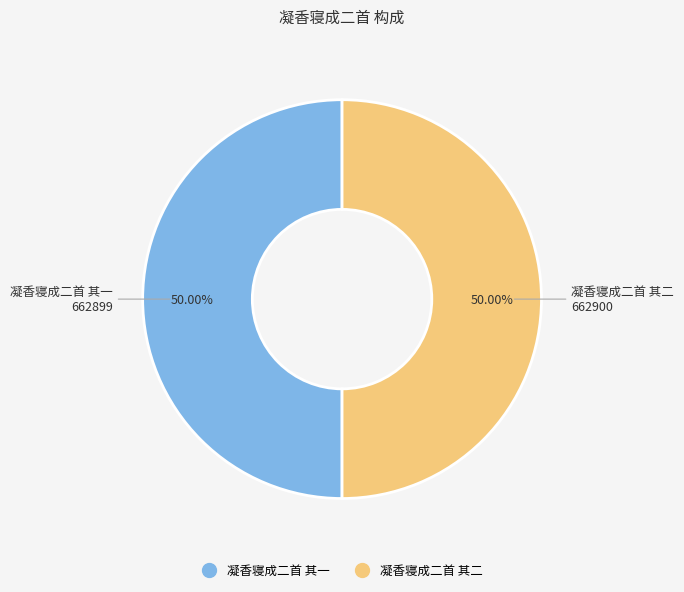

The 凝香寝成二首 其一 slice represents 58% of the pie. True or false?

False